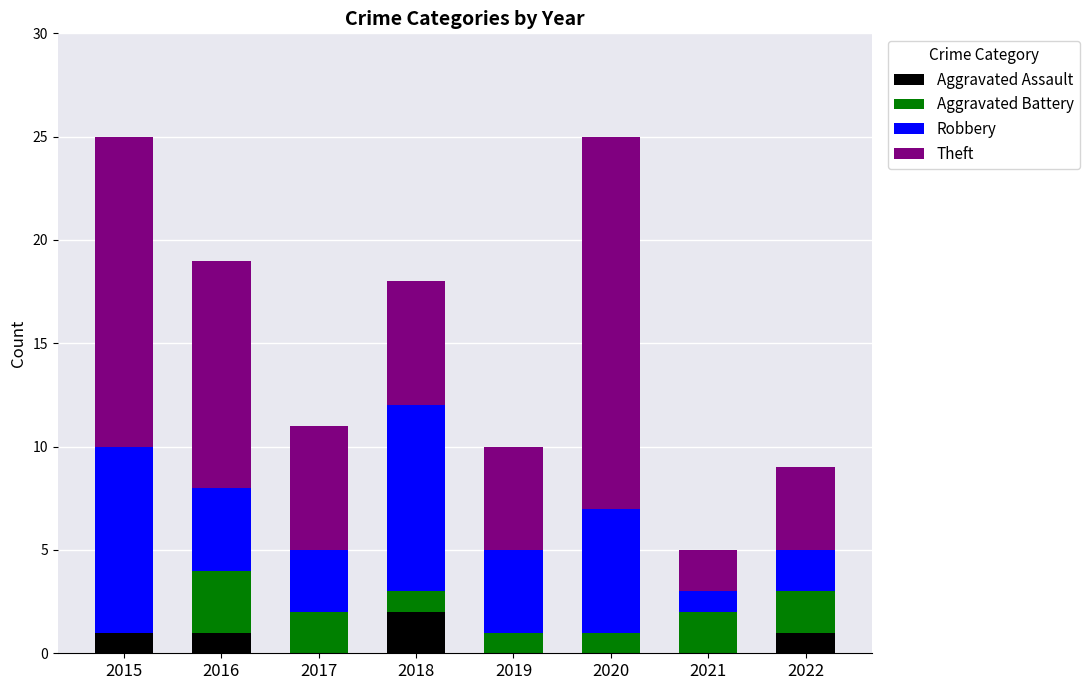

The value of Aggravated Assault at 2022 is 0. True or false?

False